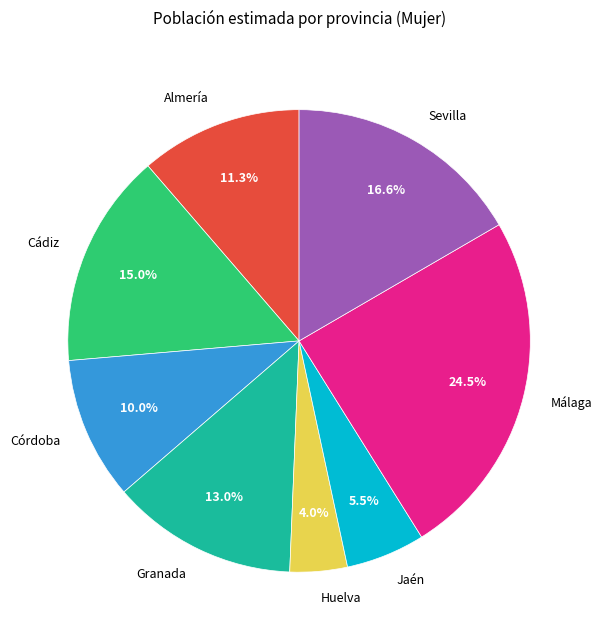

What is the largest slice in the pie chart?

Málaga